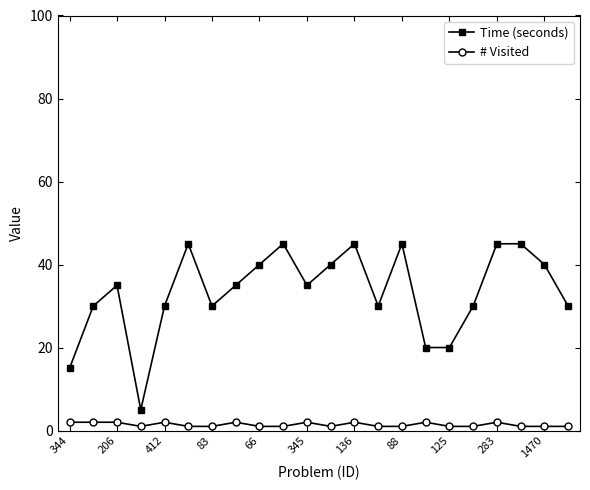

True or false: Time (seconds) and # Visited cross at least once.

False